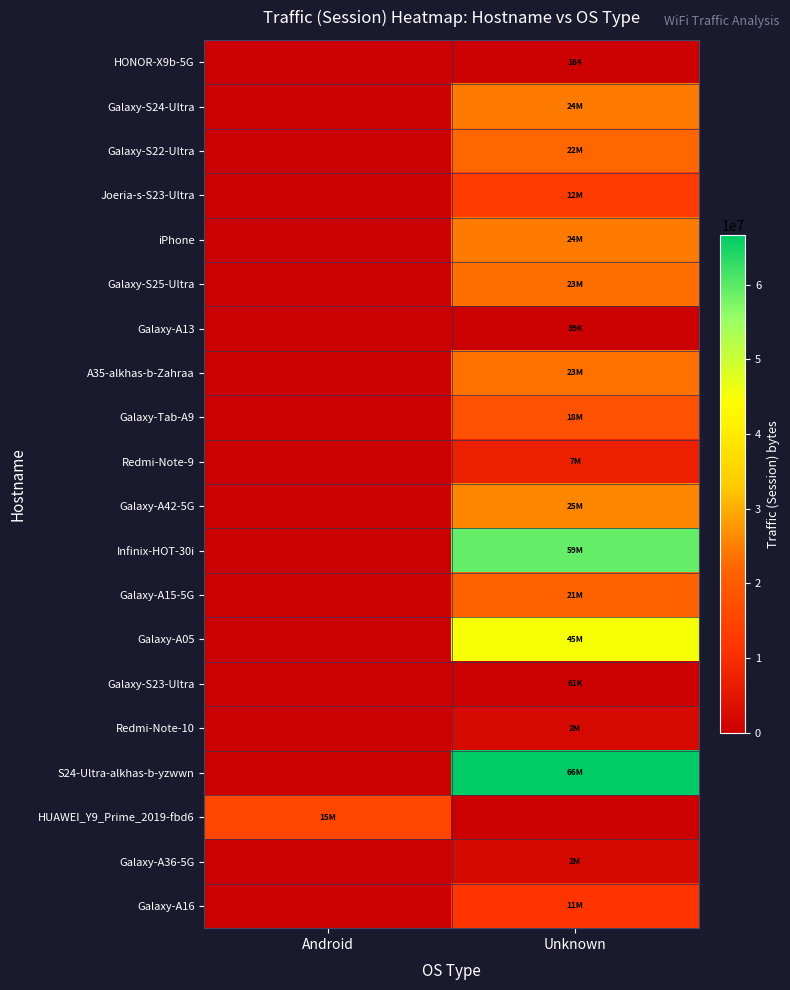

True or false: HONOR-X9b-5G has a value of 164 at Unknown.

True